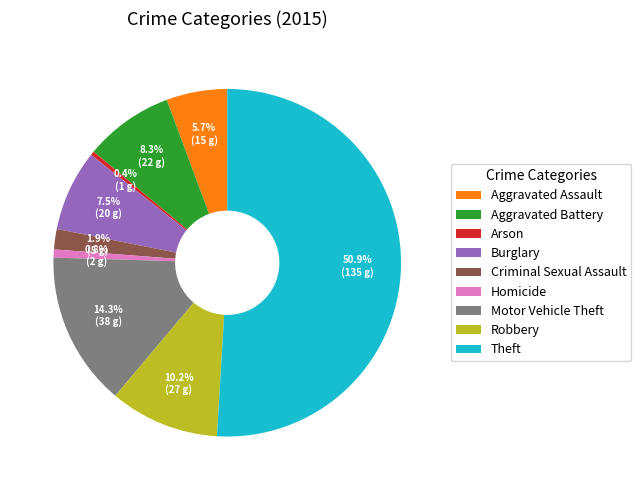

Which category accounts for the majority?

Theft